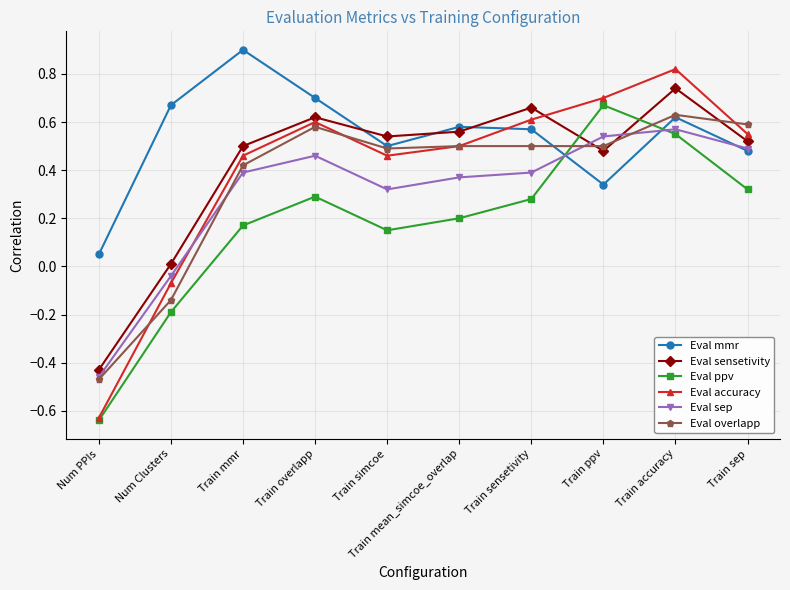

What is the sum of the Eval sensetivity values at Train mmr and Train simcoe?

1.0